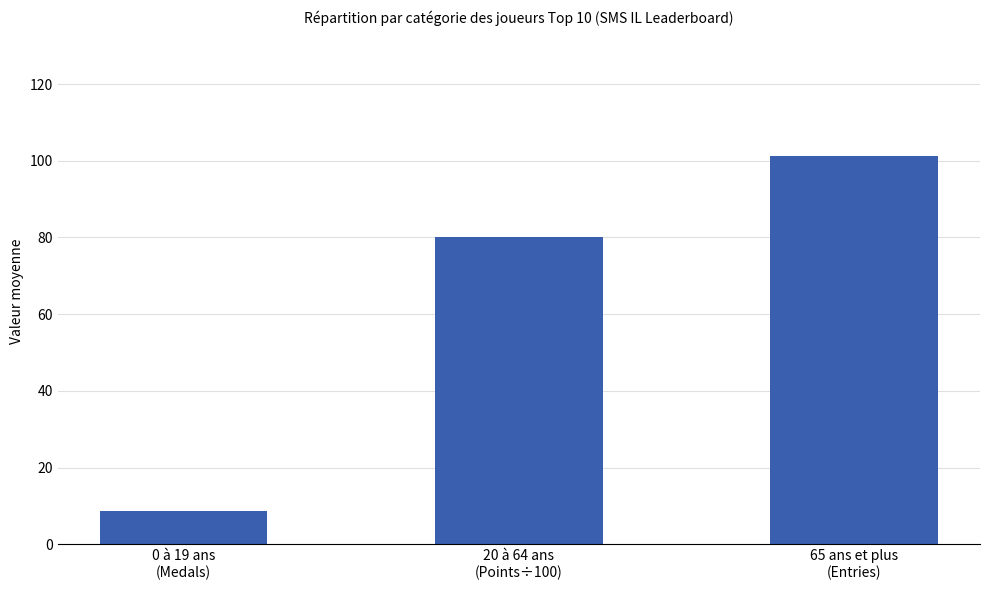

List the labels in order of value, largest first.

65 ans et plus
(Entries), 20 à 64 ans
(Points÷100), 0 à 19 ans
(Medals)